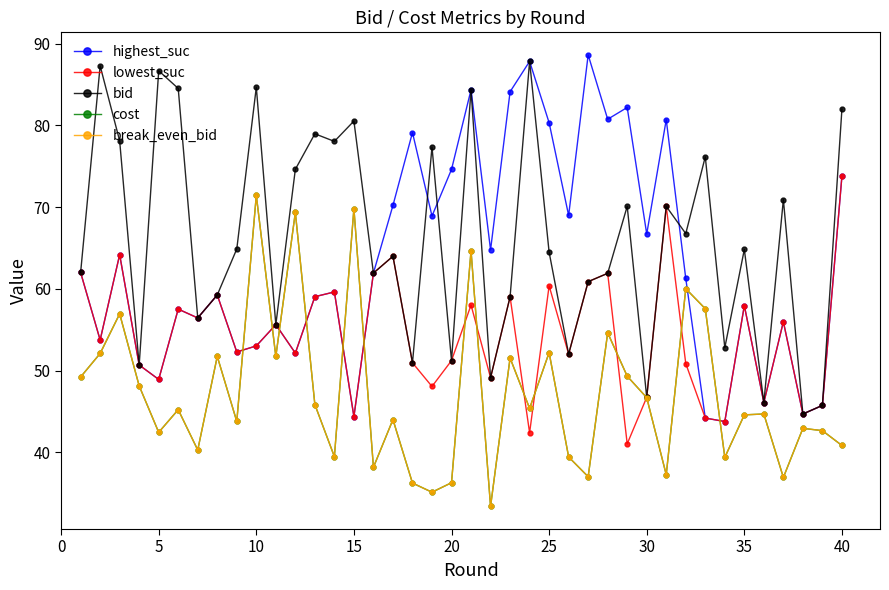

Does the chart have visible grid lines?

No